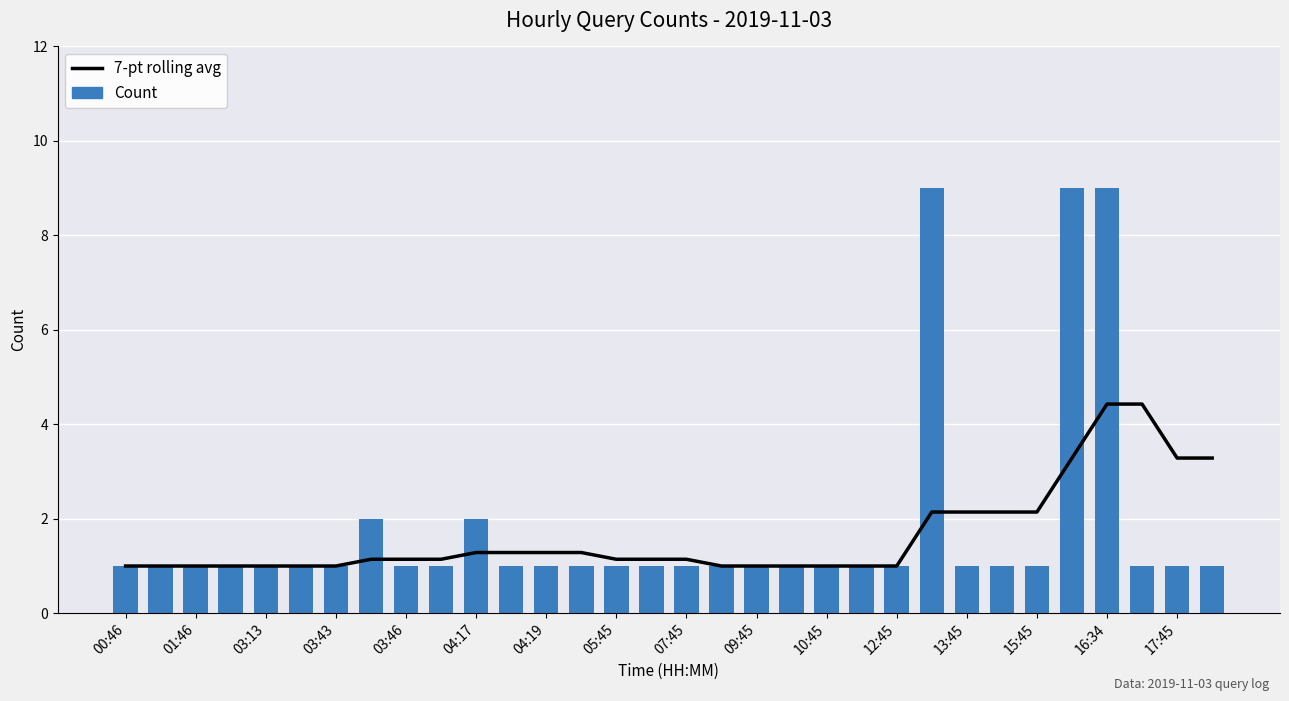

Reading right to left, extract all data points from this chart.

7-pt rolling avg: 3.3	3.3	4.4	4.4	3.3	2.1	2.1	2.1	2.1	1.0	1.0	1.0	1.0	1.0	1.0	1.1	1.1	1.1	1.3	1.3	1.3	1.3	1.1	1.1	1.1	1.0	1.0	1.0	1.0	1.0	1.0	1.0
Count: 1.0	1.0	1.0	9.0	9.0	1.0	1.0	1.0	9.0	1.0	1.0	1.0	1.0	1.0	1.0	1.0	1.0	1.0	1.0	1.0	1.0	2.0	1.0	1.0	2.0	1.0	1.0	1.0	1.0	1.0	1.0	1.0